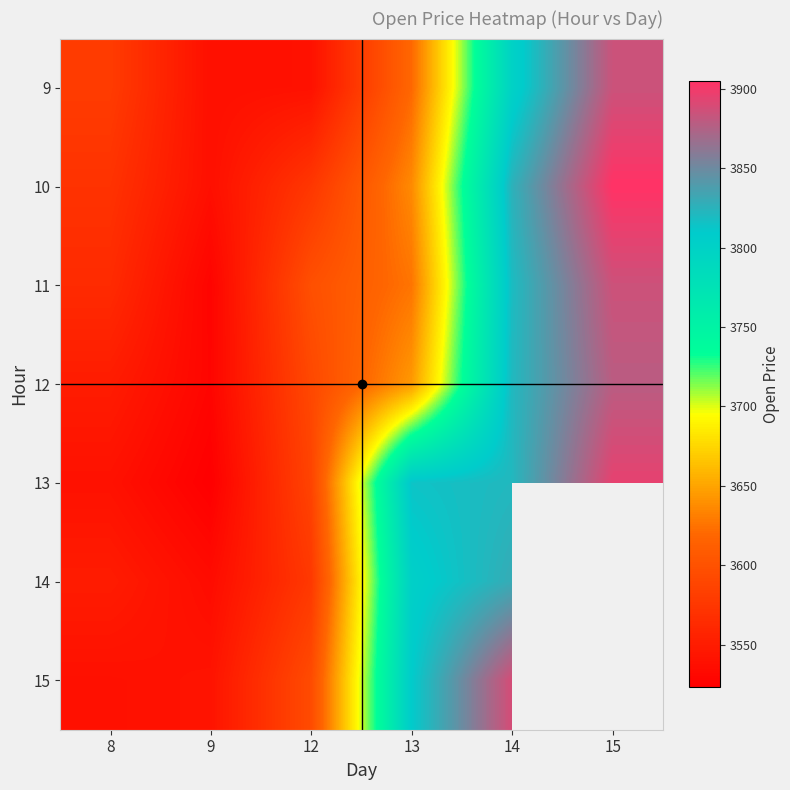

How many data points in 9 are less than 3619?

3